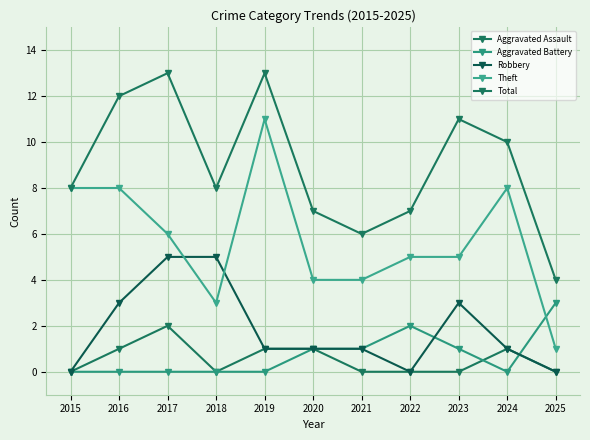

Does the chart have visible grid lines?

Yes